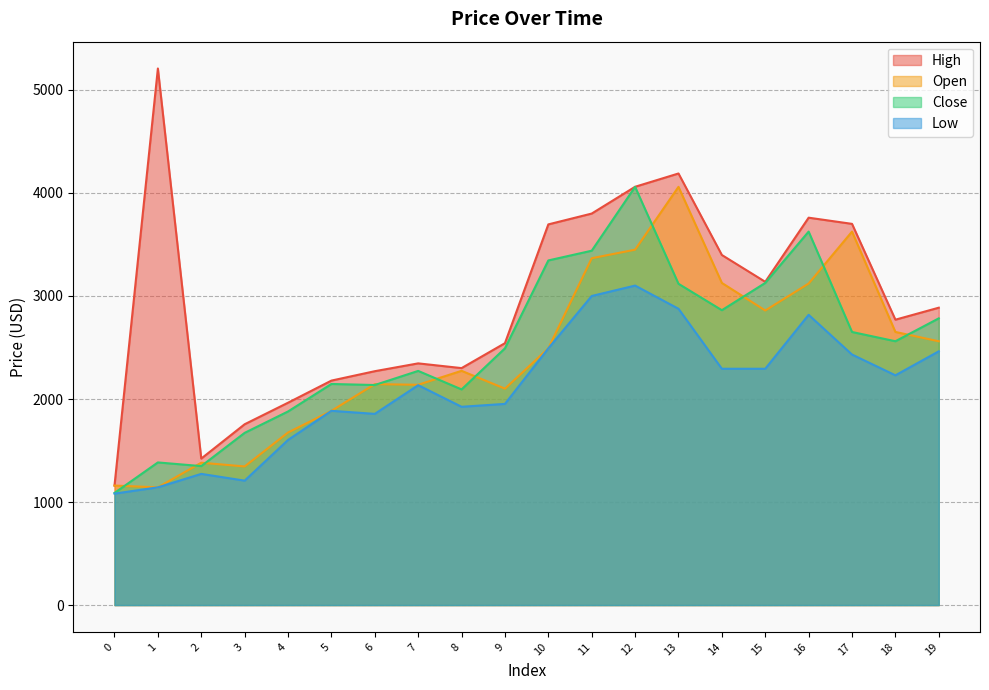

Is it true that Low equals 3290.6 at 9?

False